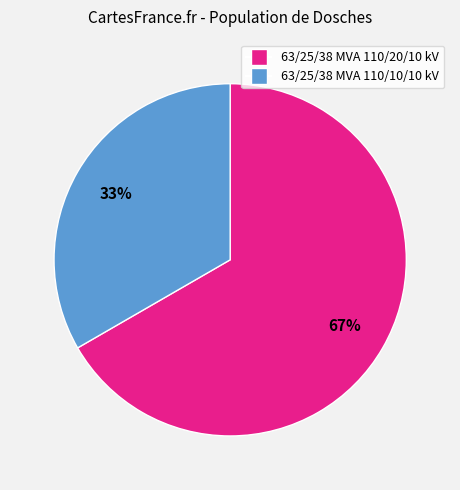

Rank the categories by value from highest to lowest.

63/25/38 MVA 110/20/10 kV, 63/25/38 MVA 110/10/10 kV